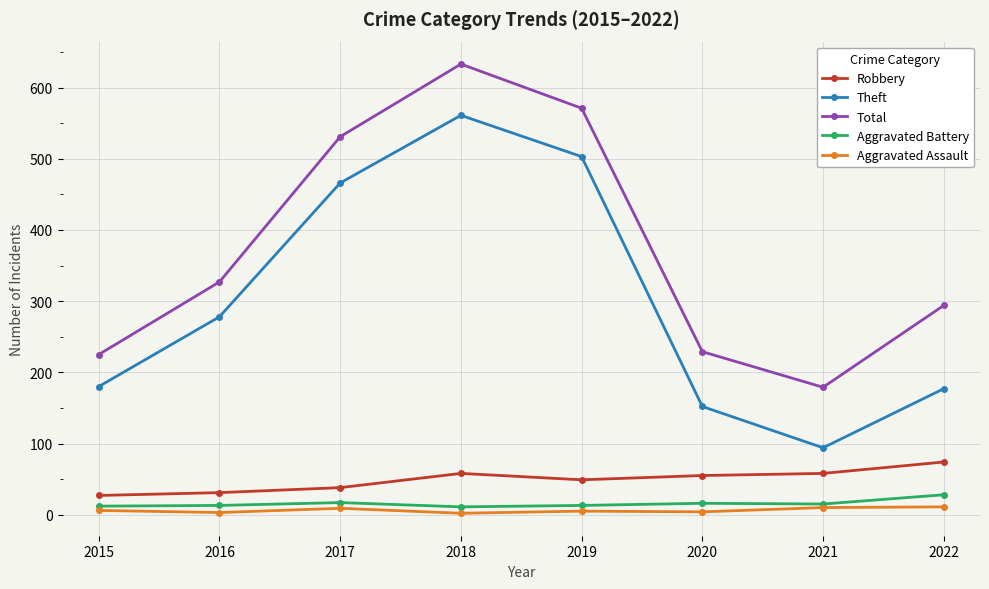

What are all the series names shown in the legend?

Robbery, Theft, Total, Aggravated Battery, Aggravated Assault